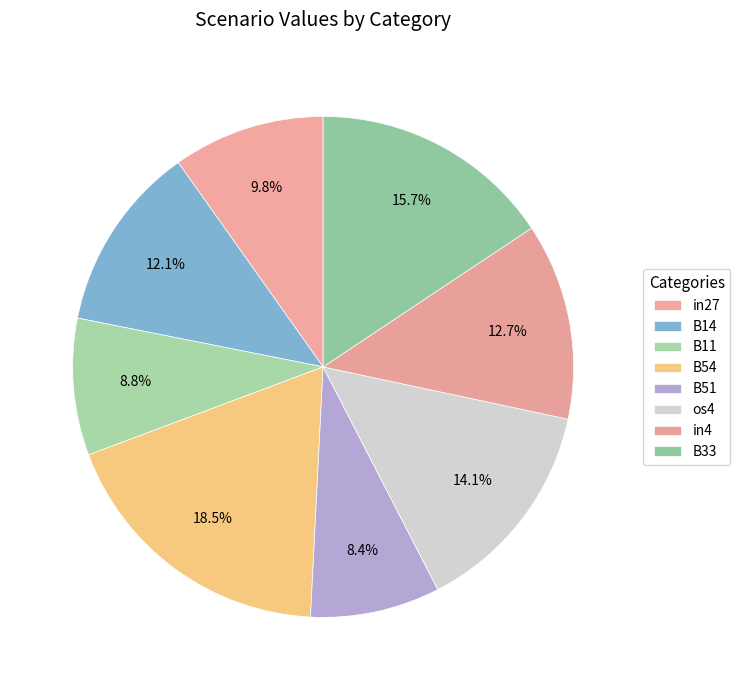

How many segments does this pie chart have?

8